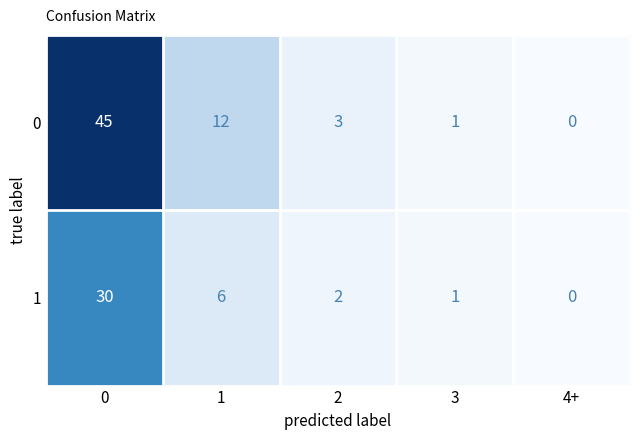

Reading left to right, list all the values displayed in this chart.

0: 45	12	3	1	0
1: 30	6	2	1	0